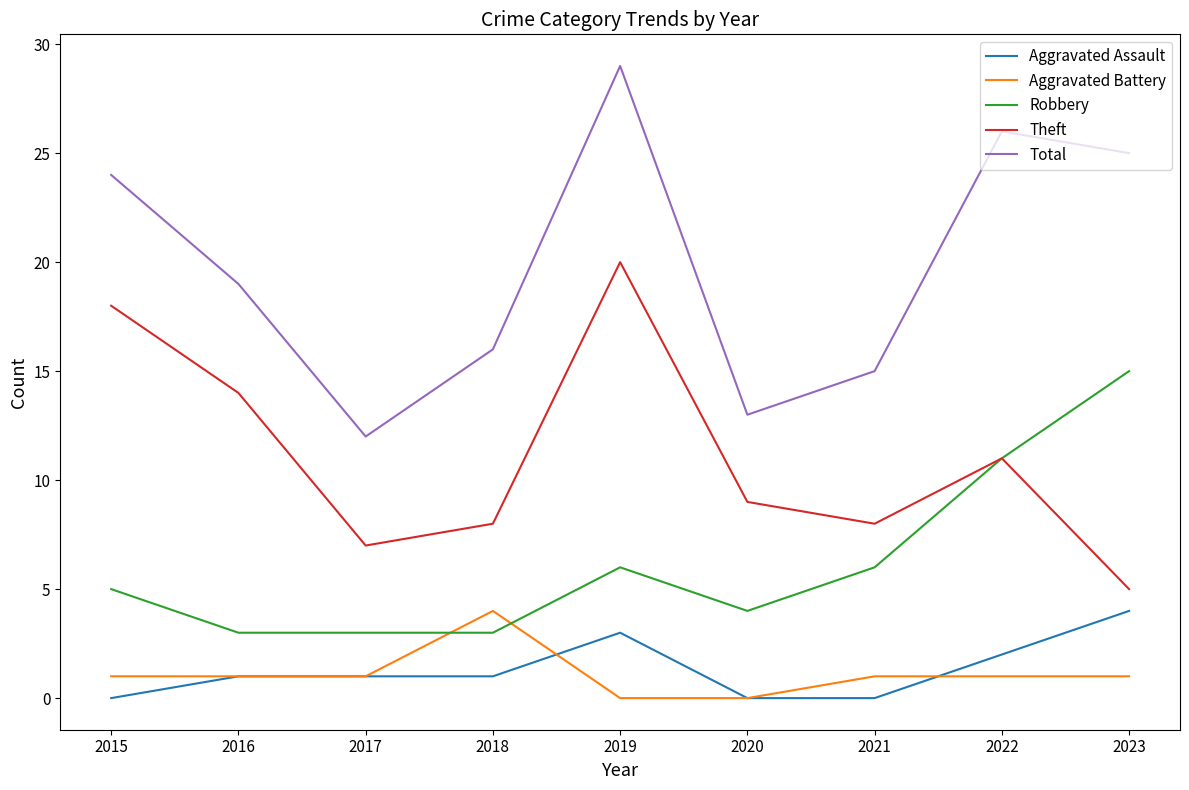

What is the sum of all Theft values?

100